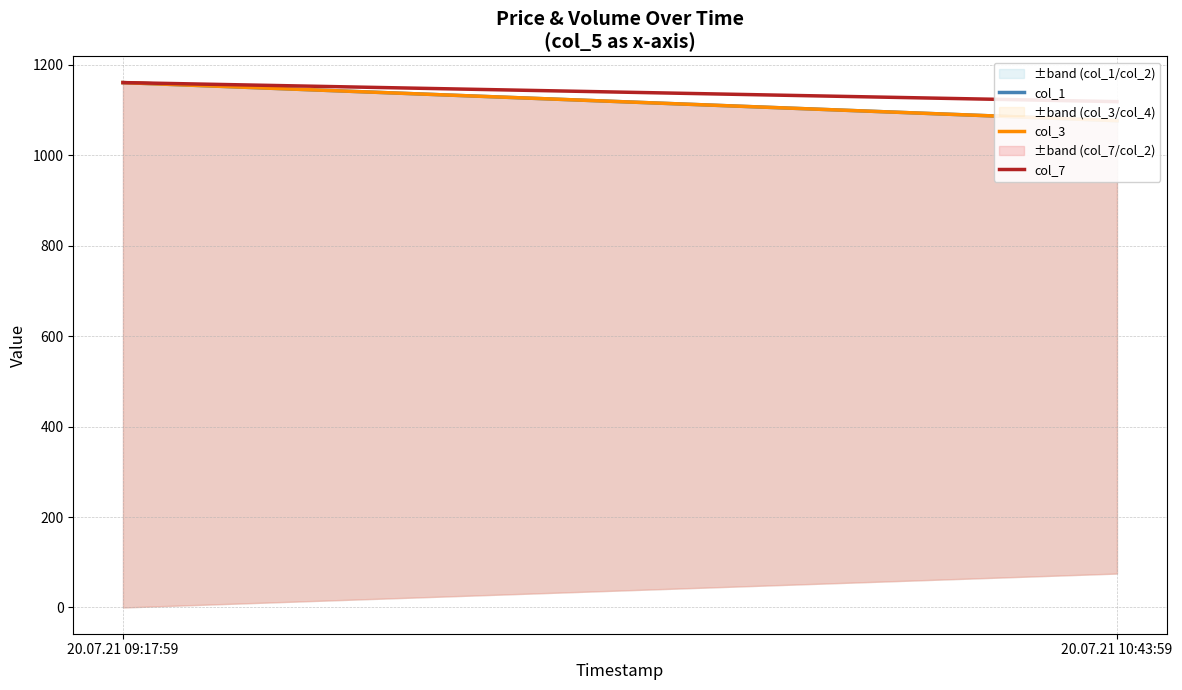

Which category has the lowest value in the col_3 series?

20.07.21 10:43:59